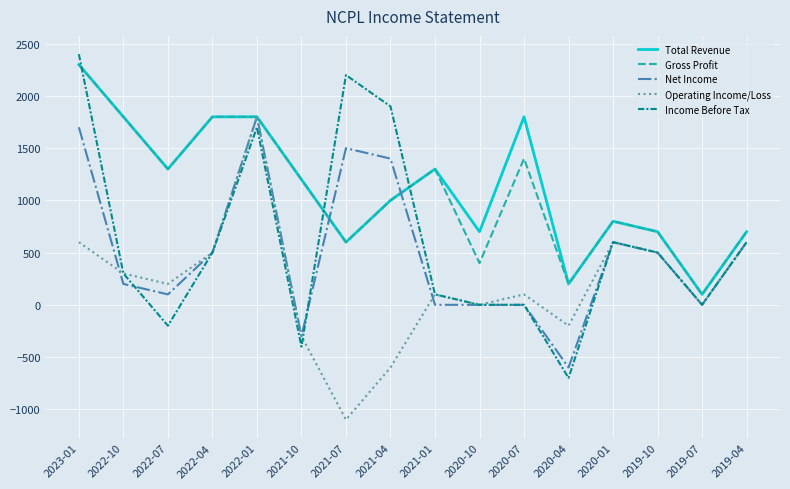

What are all the series names shown in the legend?

Total Revenue, Gross Profit, Net Income, Operating Income/Loss, Income Before Tax